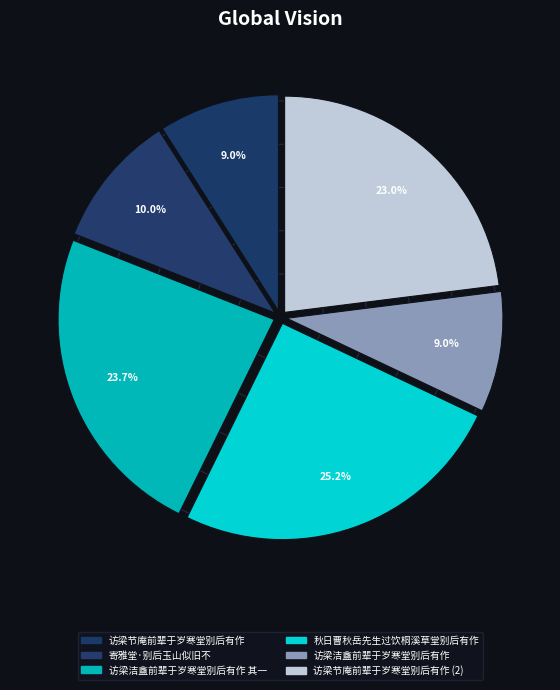

How many segments does this pie chart have?

6